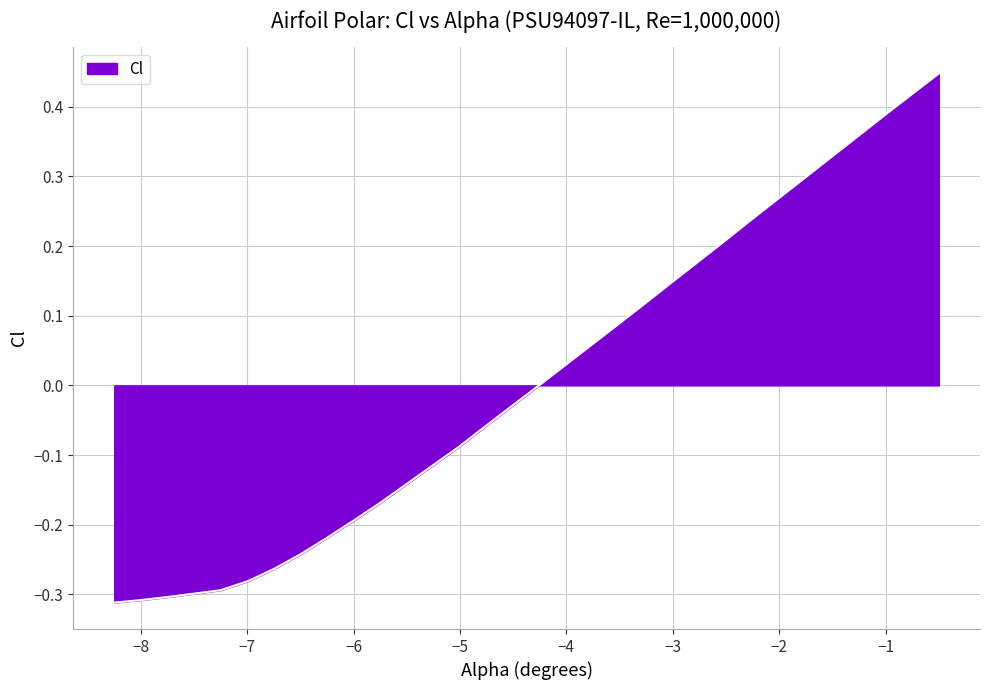

How many lines are shown in the chart?

1